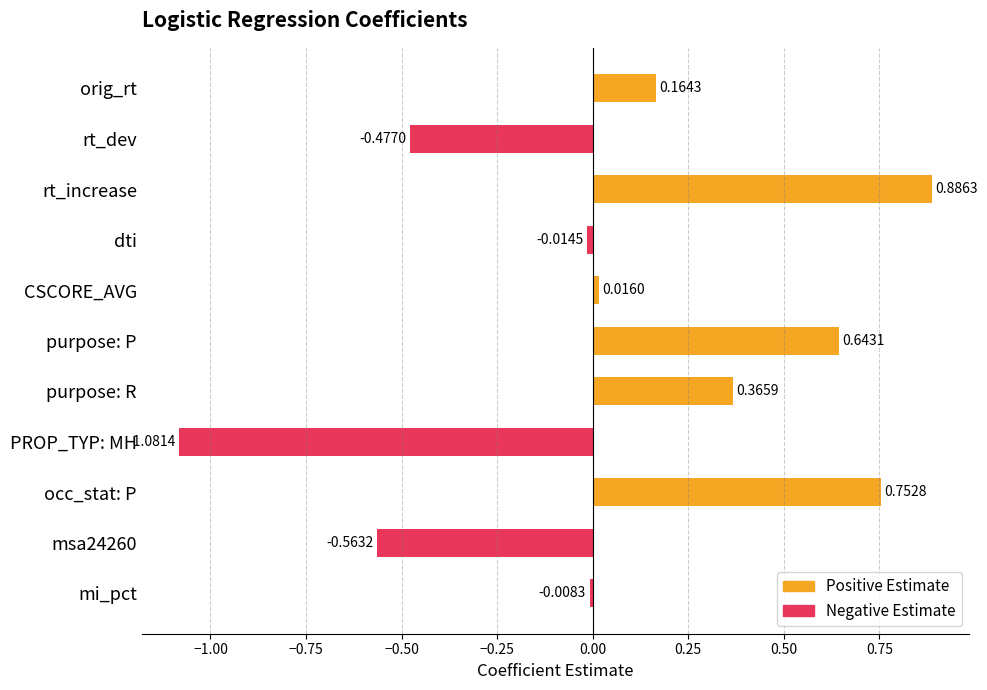

Rank the categories by value from lowest to highest.

PROP_TYP: MH, msa24260, rt_dev, dti, mi_pct, CSCORE_AVG, orig_rt, purpose: R, purpose: P, occ_stat: P, rt_increase